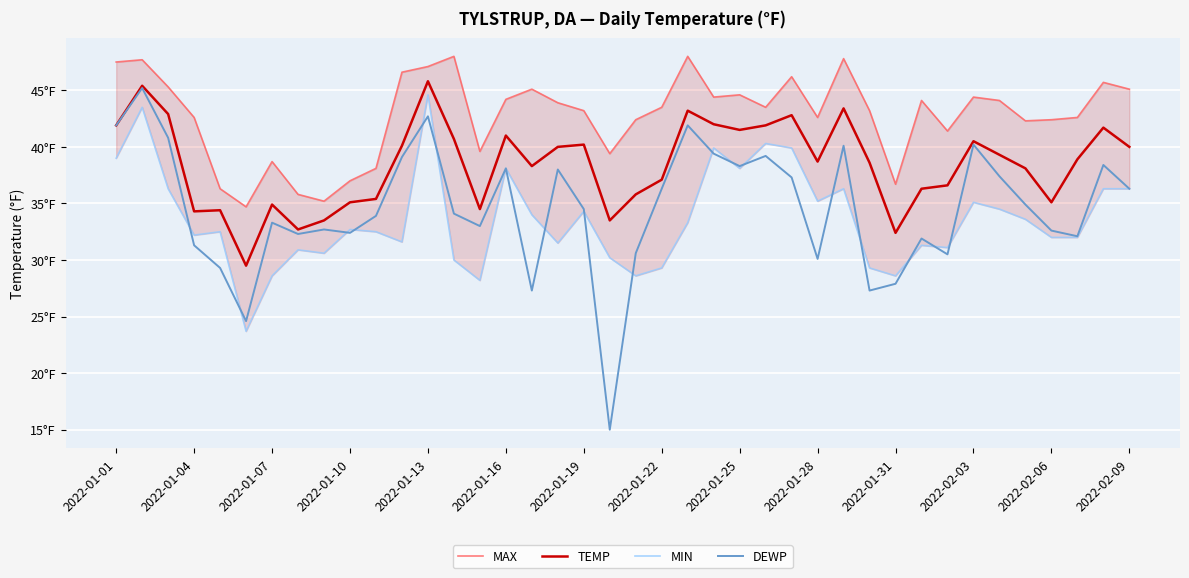

How many lines are shown in the chart?

4